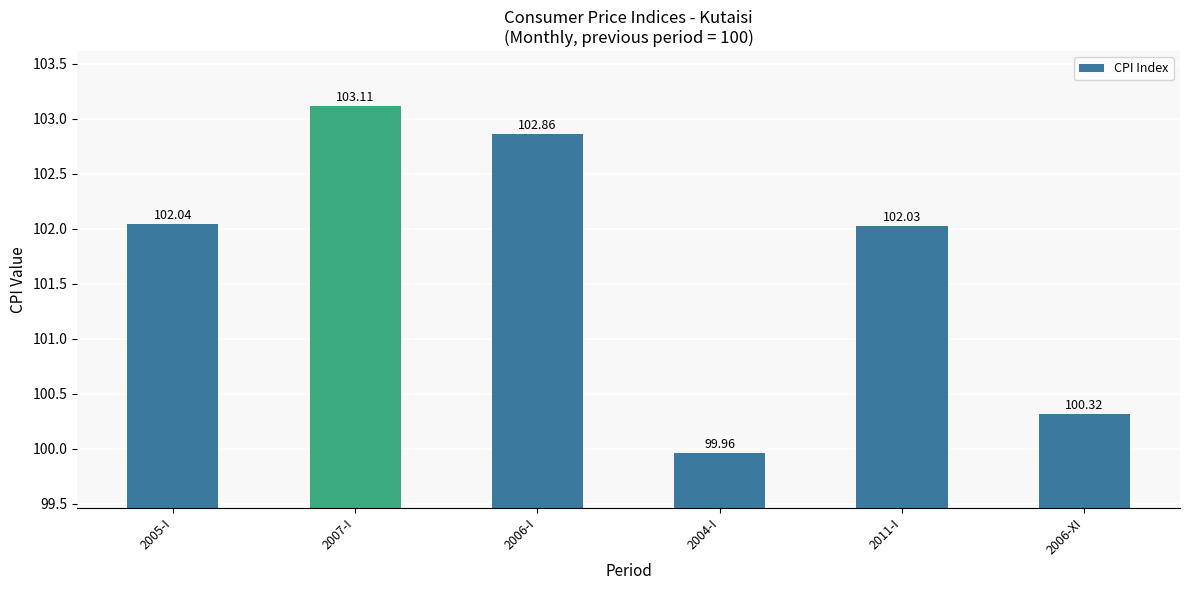

List the labels in order of value, smallest first.

2004-I, 2006-XI, 2011-I, 2005-I, 2006-I, 2007-I